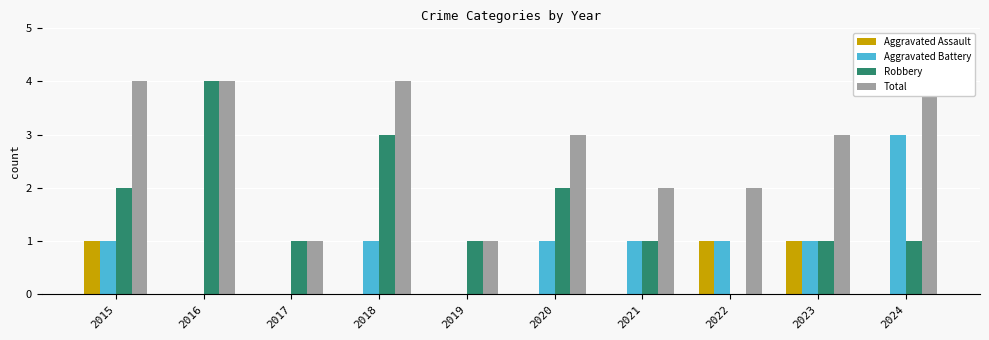

Reading right to left, transcribe all the data shown in this chart.

Aggravated Assault: 2024=0	2023=1	2022=1	2021=0	2020=0	2019=0	2018=0	2017=0	2016=0	2015=1
Aggravated Battery: 2024=3	2023=1	2022=1	2021=1	2020=1	2019=0	2018=1	2017=0	2016=0	2015=1
Robbery: 2024=1	2023=1	2022=0	2021=1	2020=2	2019=1	2018=3	2017=1	2016=4	2015=2
Total: 2024=4	2023=3	2022=2	2021=2	2020=3	2019=1	2018=4	2017=1	2016=4	2015=4